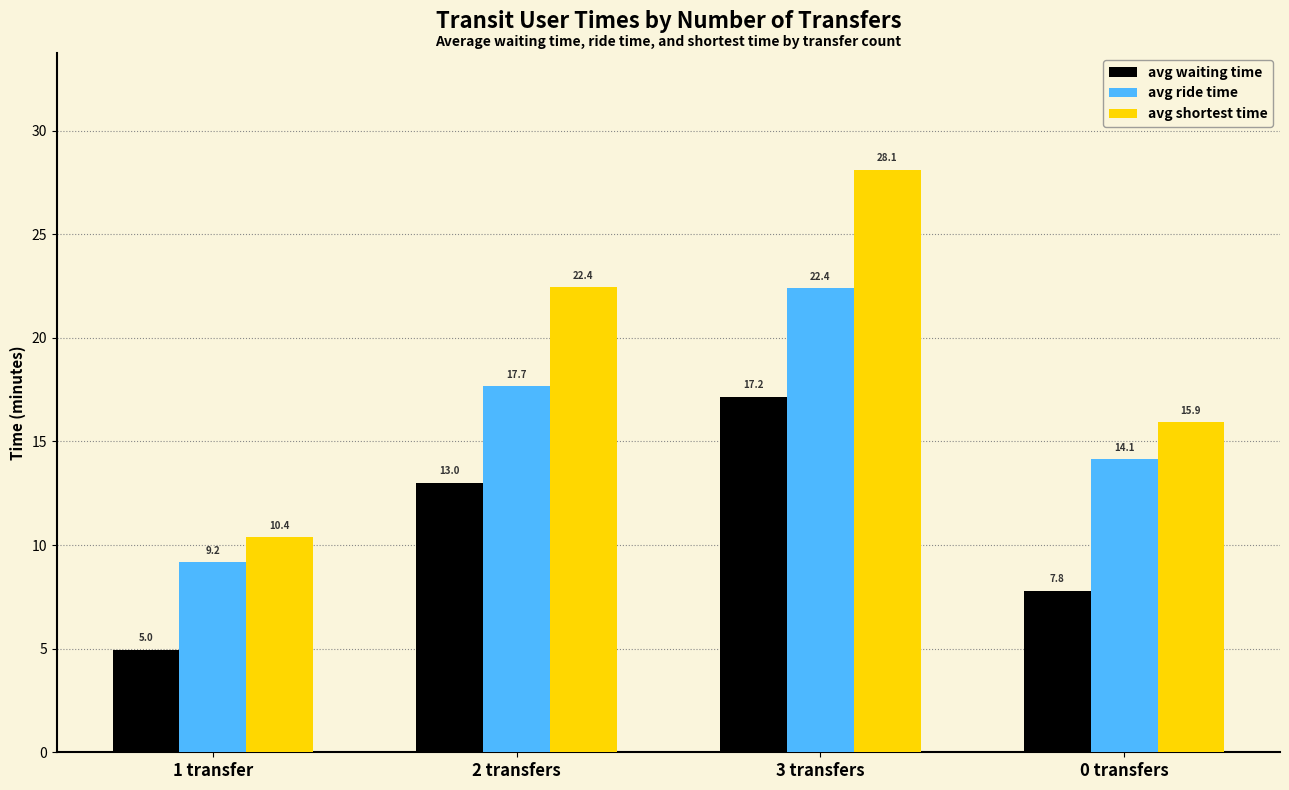

How many bars are there in each group?

3